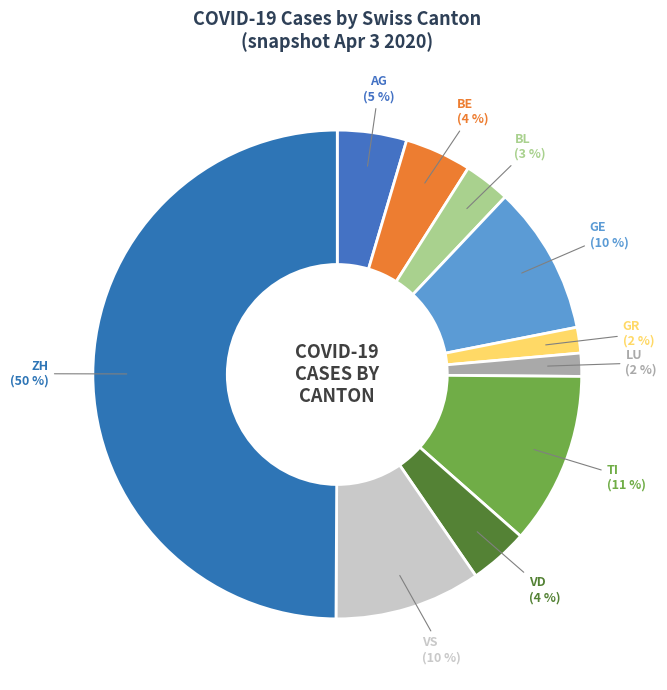

Combined, do VD (4 %) and BE (4 %) account for over 50%?

No